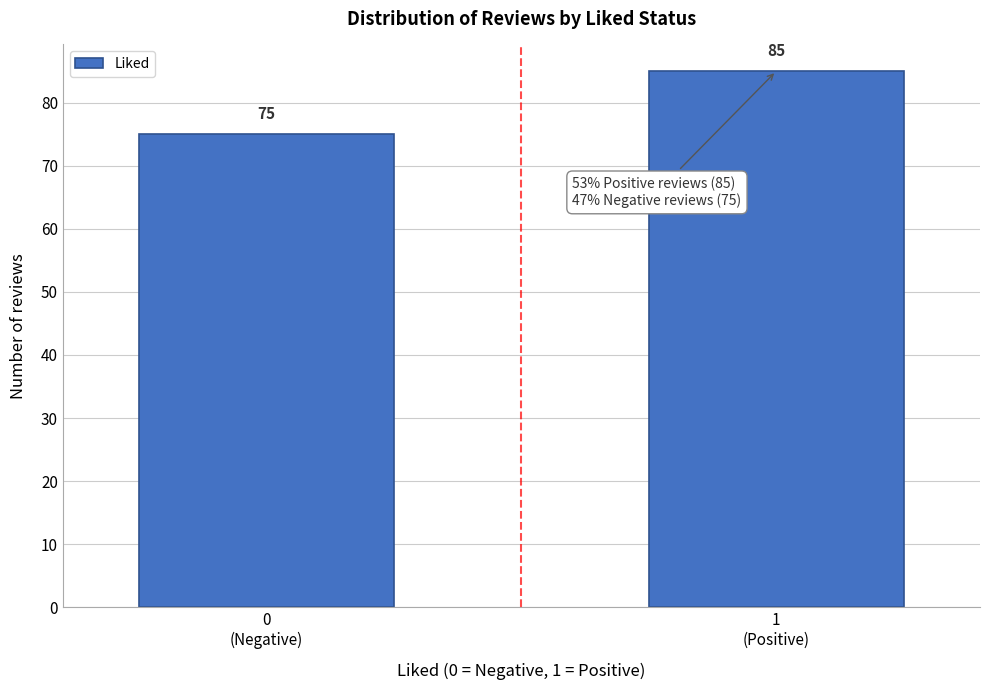

Reading left to right, extract all data points from this chart.

75	85